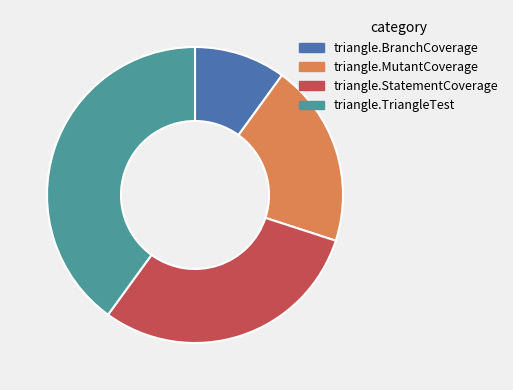

Count the number of slices in the pie.

4